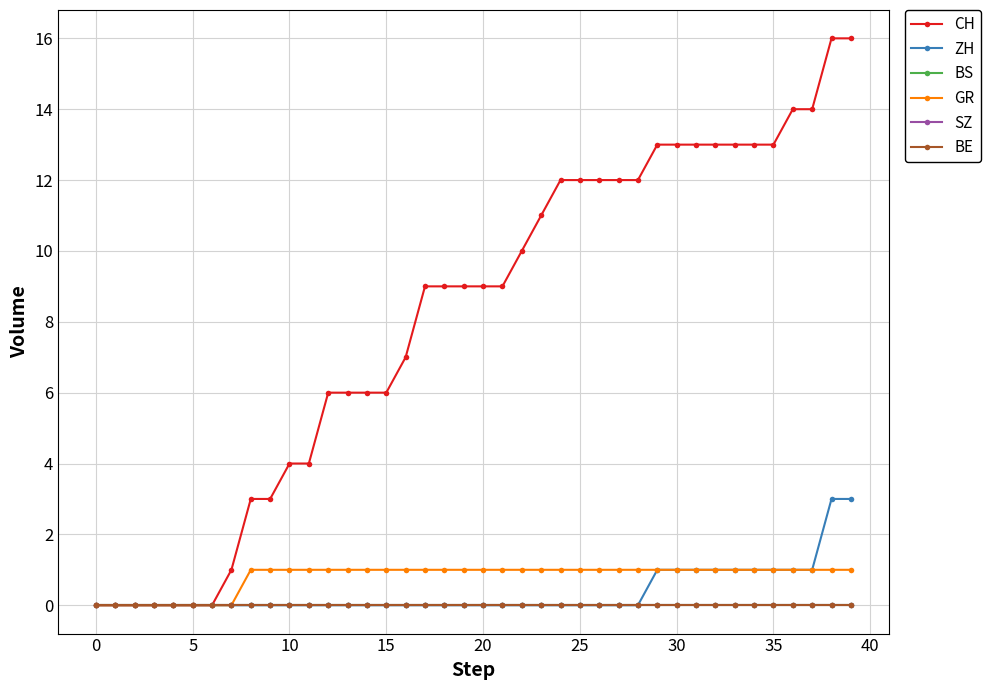

Rank the series by their maximum value, from highest to lowest.

CH, ZH, GR, BS, SZ, BE